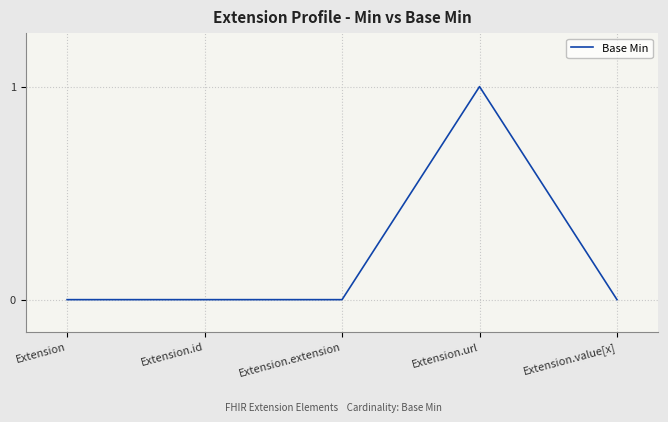

True or false: the data has more than 2 interior local peaks.

False